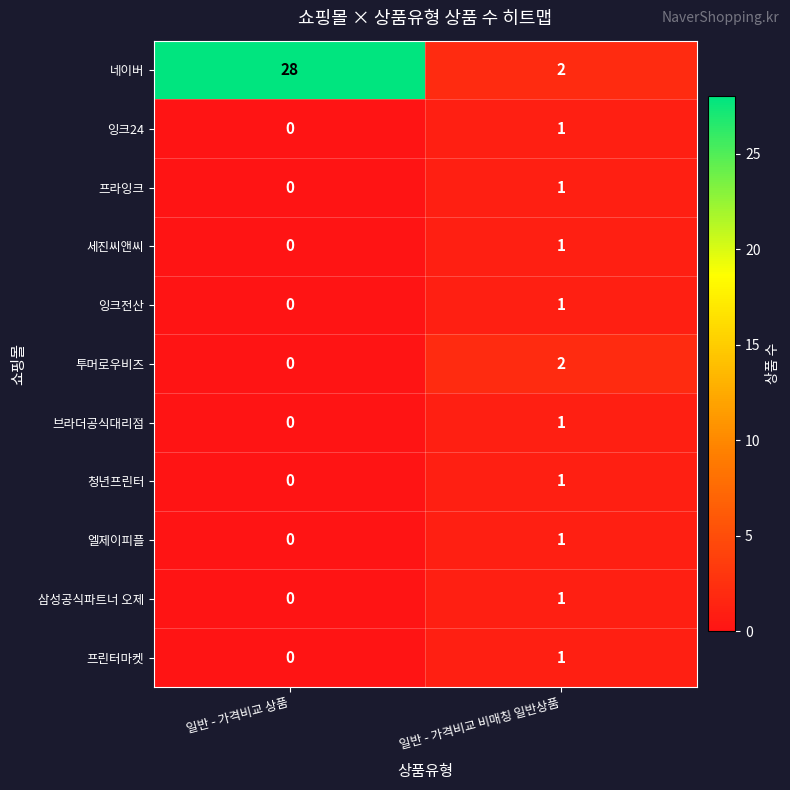

Which series has the largest total across all categories?

네이버